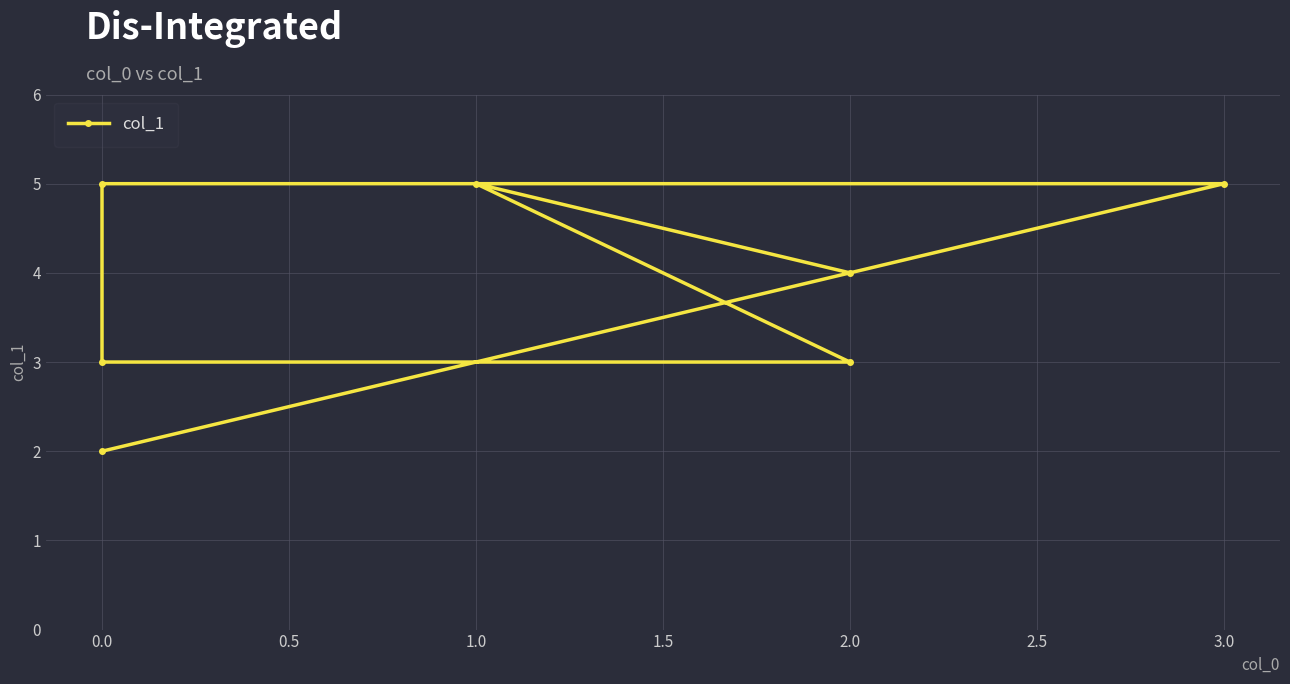

Reading left to right, list all the values displayed in this chart.

2	5	5	3	3	5	4